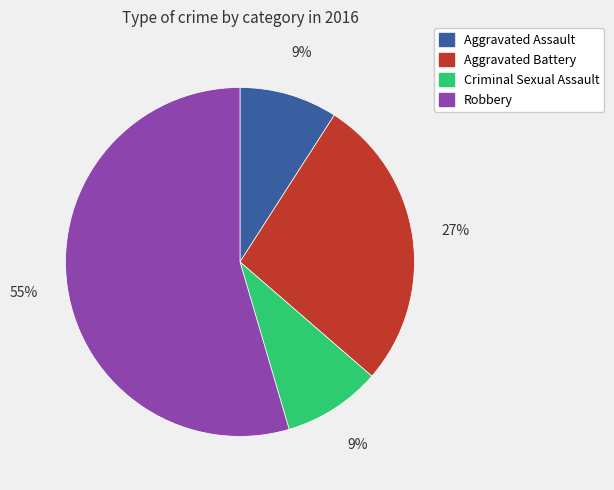

What is the majority slice?

Robbery